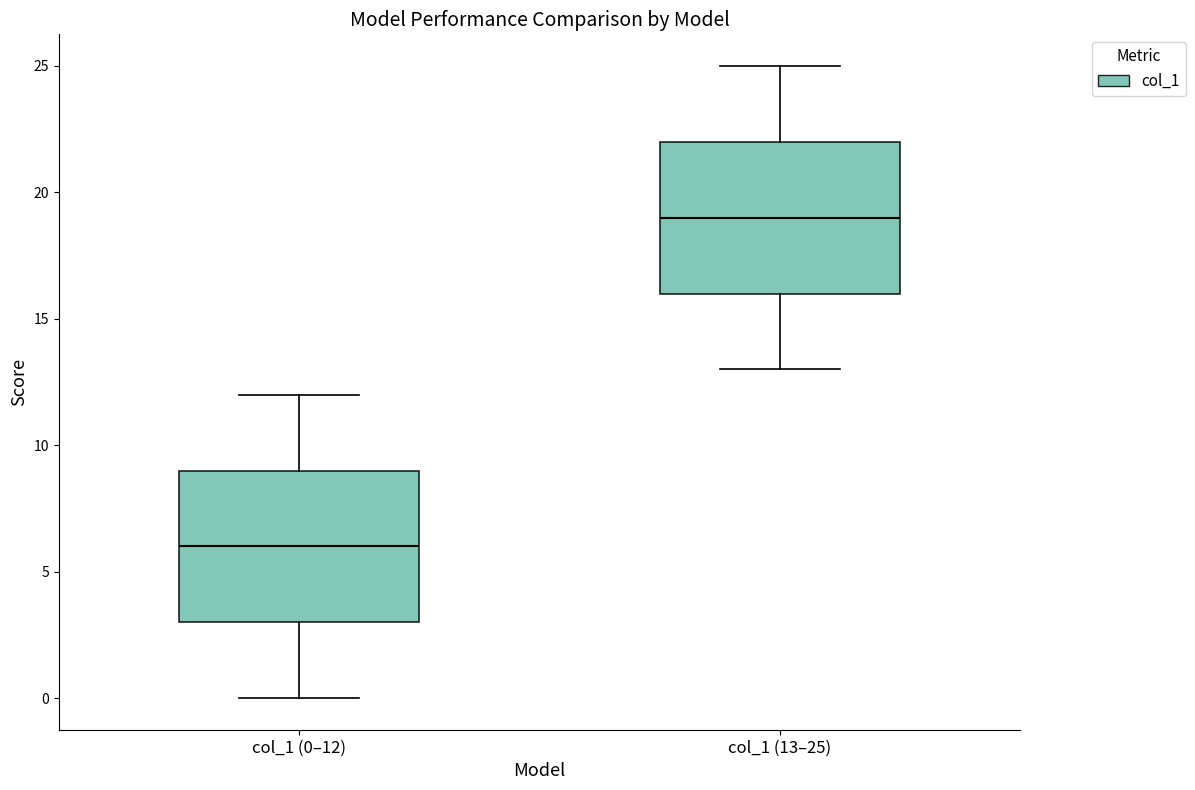

Reading left to right, transcribe this box plot: for each box, give where its median line is, the range the box spans, and where its two whiskers end, as read against the y-axis. The values are not printed on the chart, so give them approximately, as read against the axis.

col_1 (0–12): median 6, box 3 to 9, whiskers 0 to 12
col_1 (13–25): median 19, box 16 to 22, whiskers 13 to 25